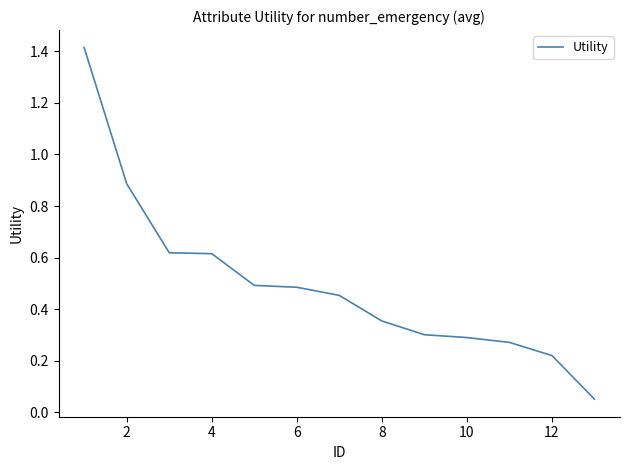

What is the difference between the maximum and minimum values?

1.4